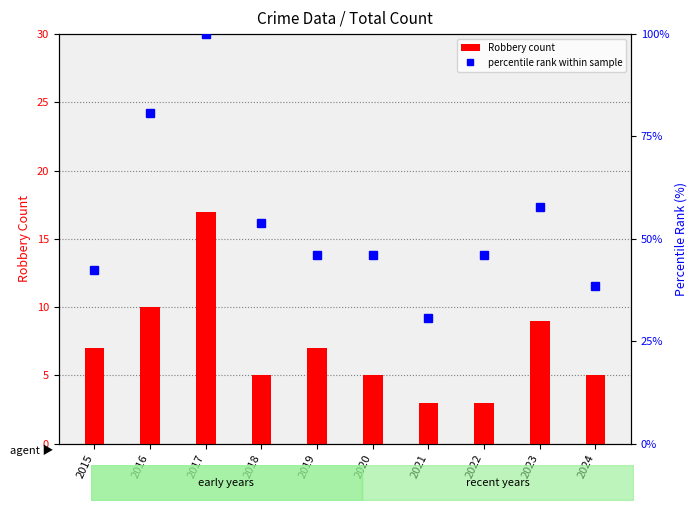

Reading left to right, what are all the values shown in this chart?

Robbery count: 2015=7.0	2016=10.0	2017=17.0	2018=5.0	2019=7.0	2020=5.0	2021=3.0	2022=3.0	2023=9.0	2024=5.0
percentile rank within sample: 2015=42.3	2016=80.8	2017=100.0	2018=53.8	2019=46.2	2020=46.2	2021=30.8	2022=46.2	2023=57.7	2024=38.5